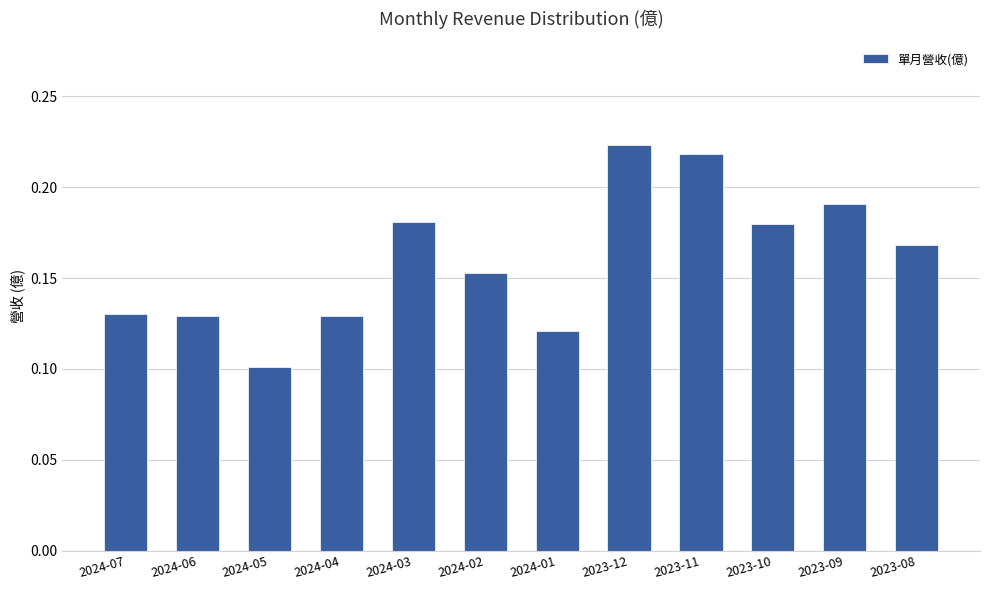

What is the label of the 6th bar from the right?

2024-01